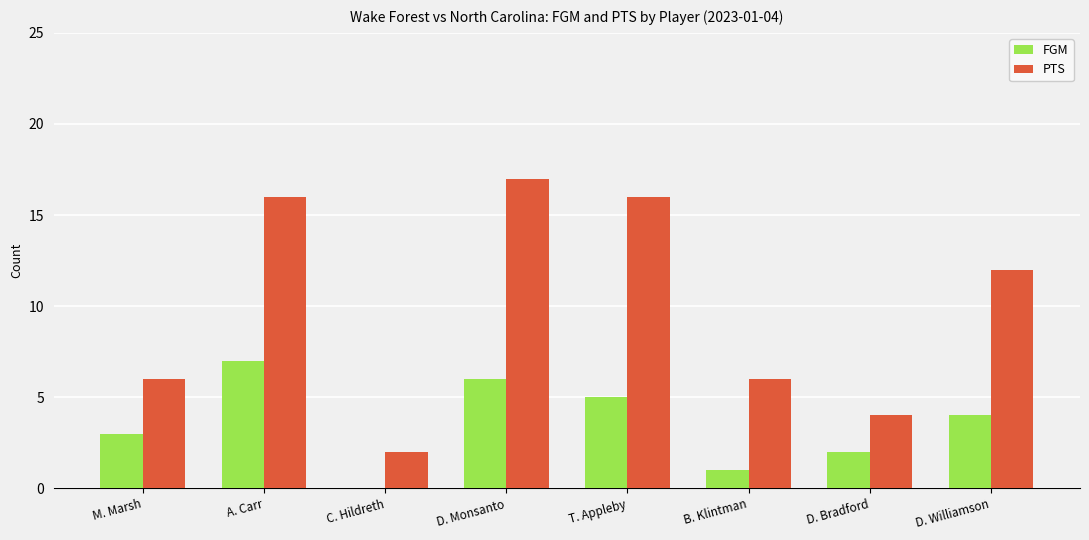

How many groups of bars are there?

8